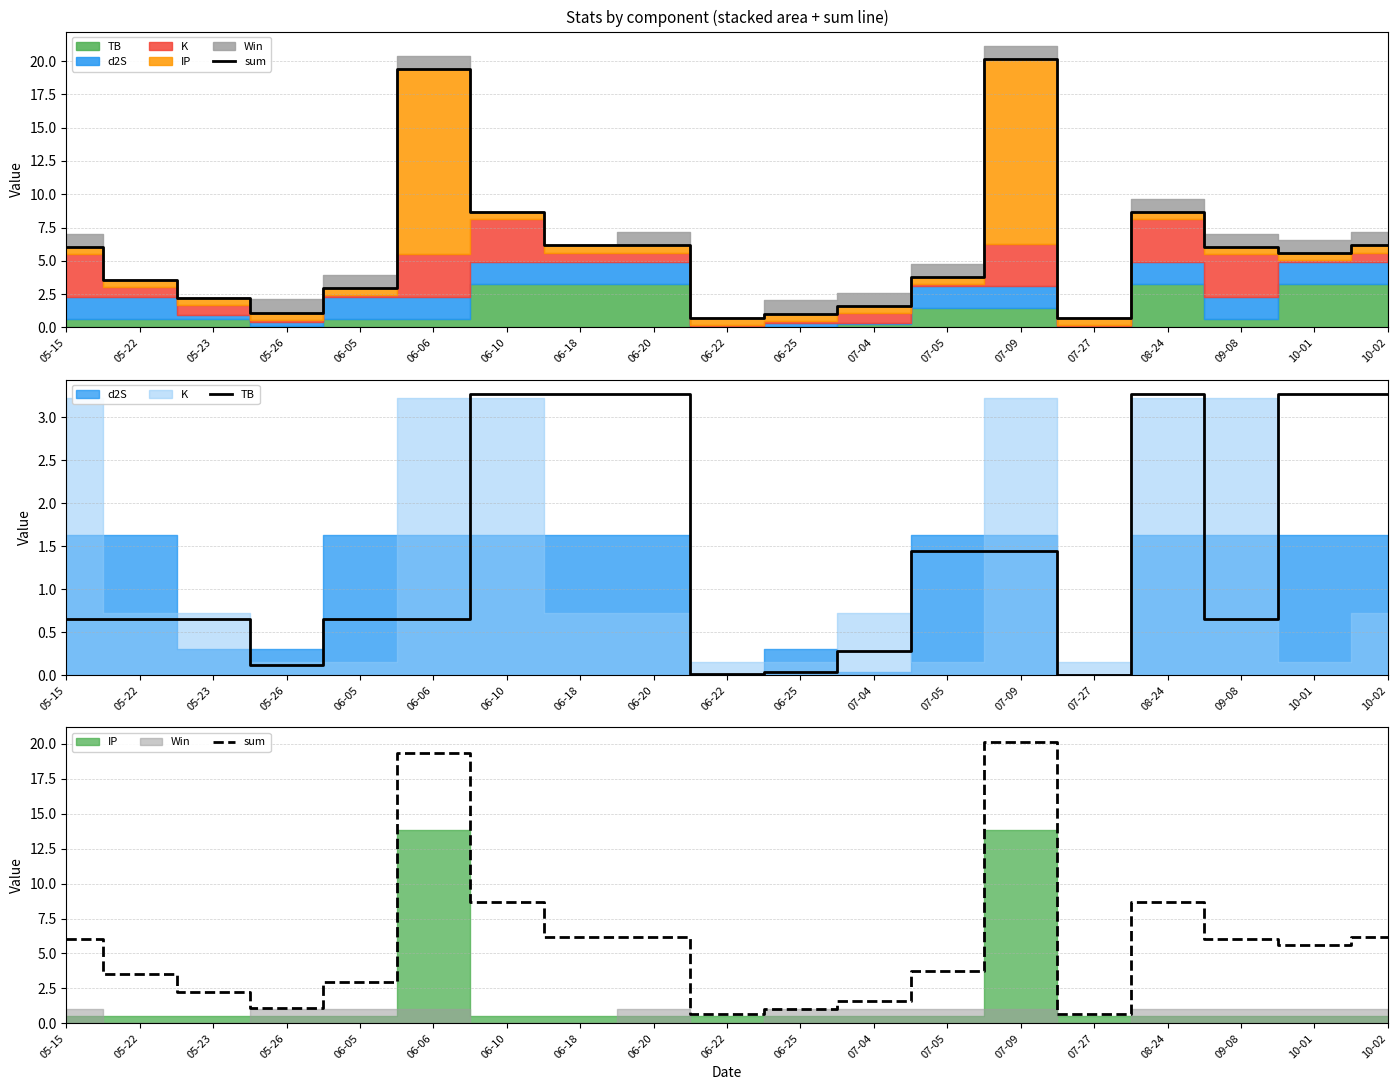

List the labels in order of TB value, smallest first.

07-27, 06-22, 06-25, 05-26, 07-04, 05-15, 05-22, 05-23, 06-05, 06-06, 09-08, 07-05, 07-09, 06-10, 06-18, 06-20, 08-24, 10-01, 10-02